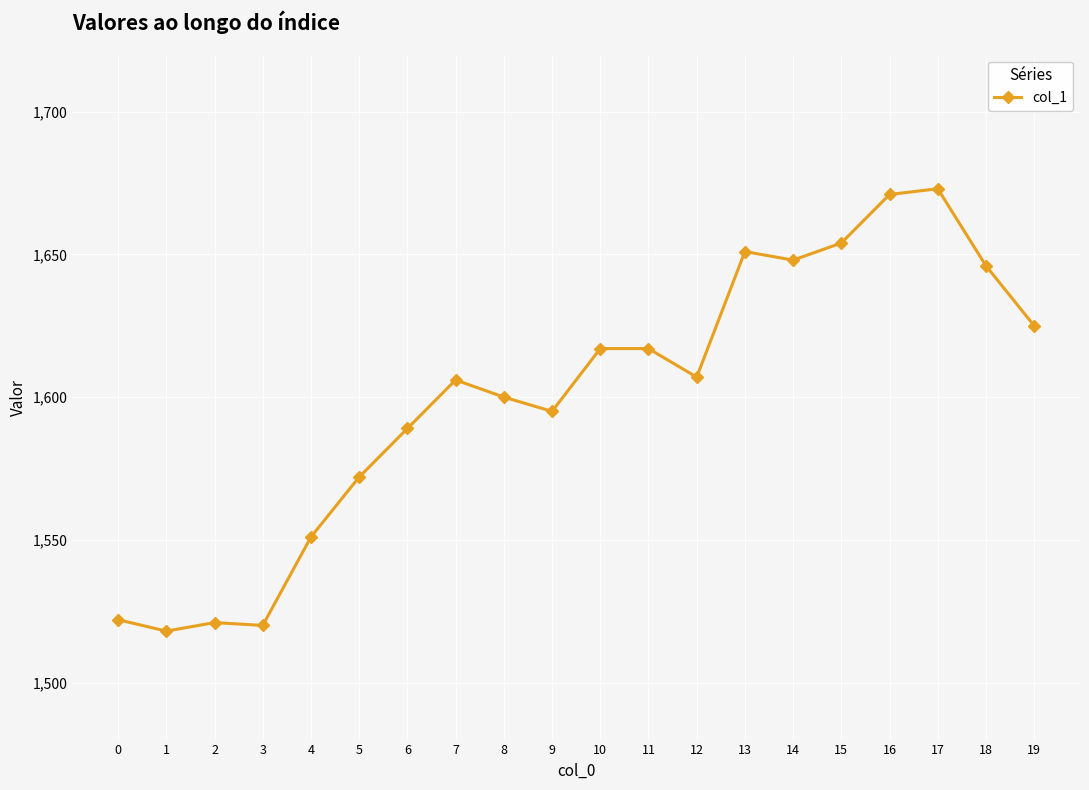

What is the sum of all values?

32003